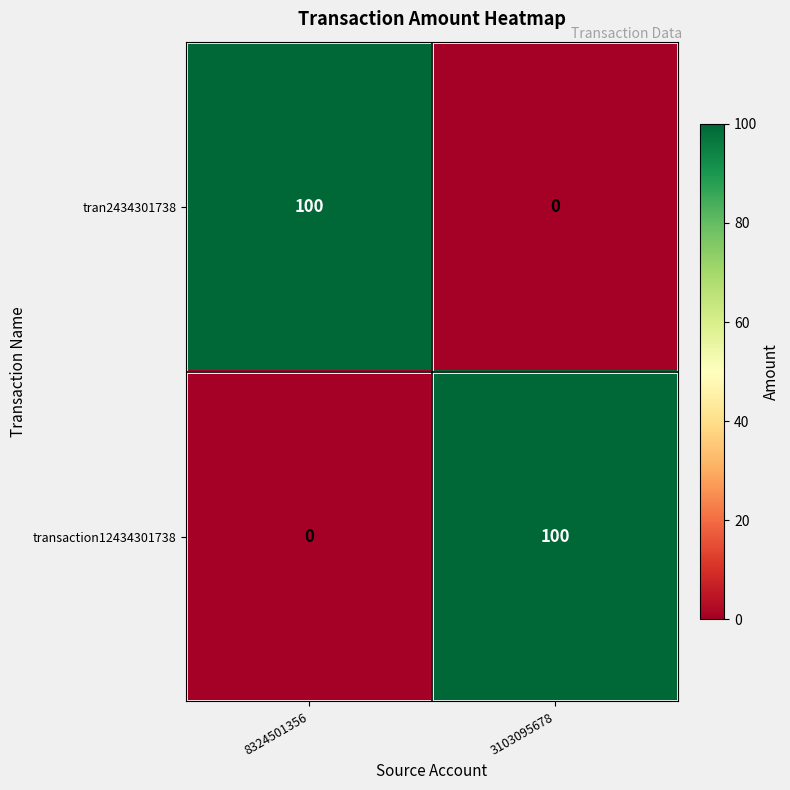

How many series are shown in this chart?

2